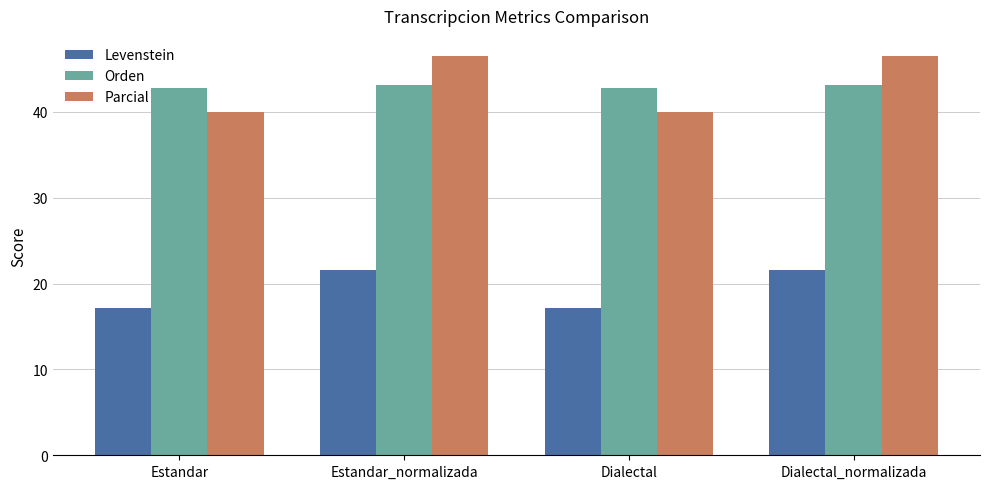

Rank the series at Estandar from lowest to highest value.

Levenstein, Parcial, Orden